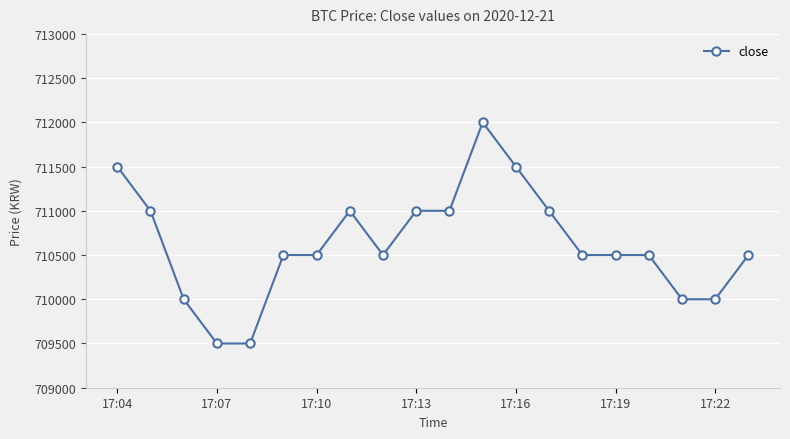

What is the greatest value displayed?

712000